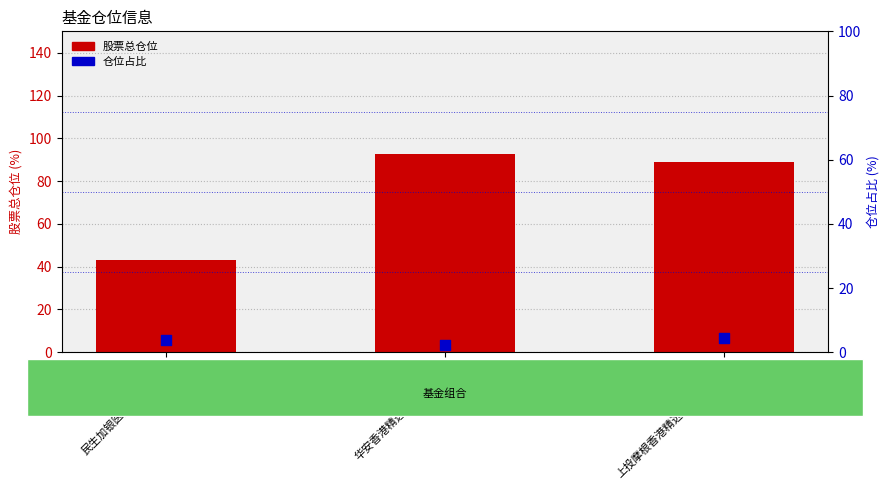

At how many categories does at least one series exceed 8?

3